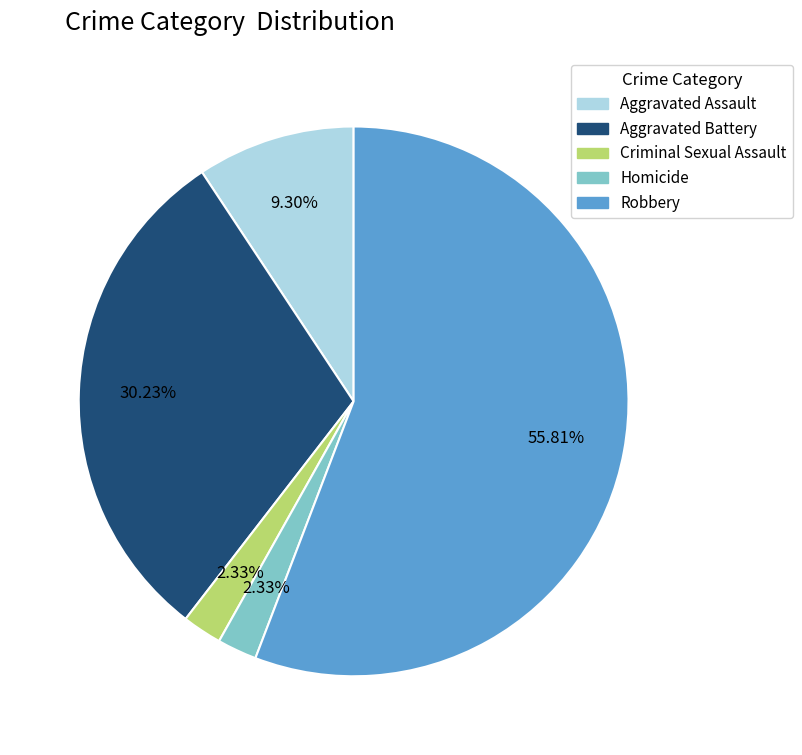

Which slice represents more than half of the pie?

Robbery